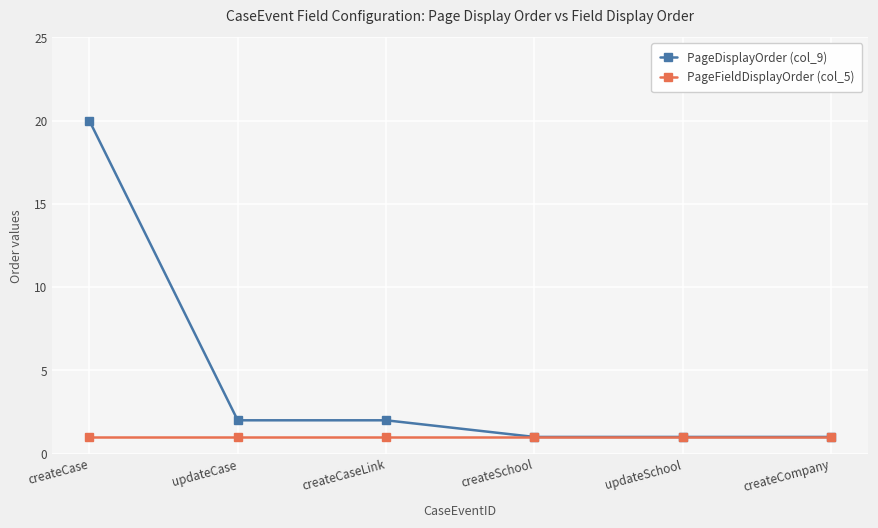

The value of PageFieldDisplayOrder (col_5) at createCompany is 0. True or false?

False